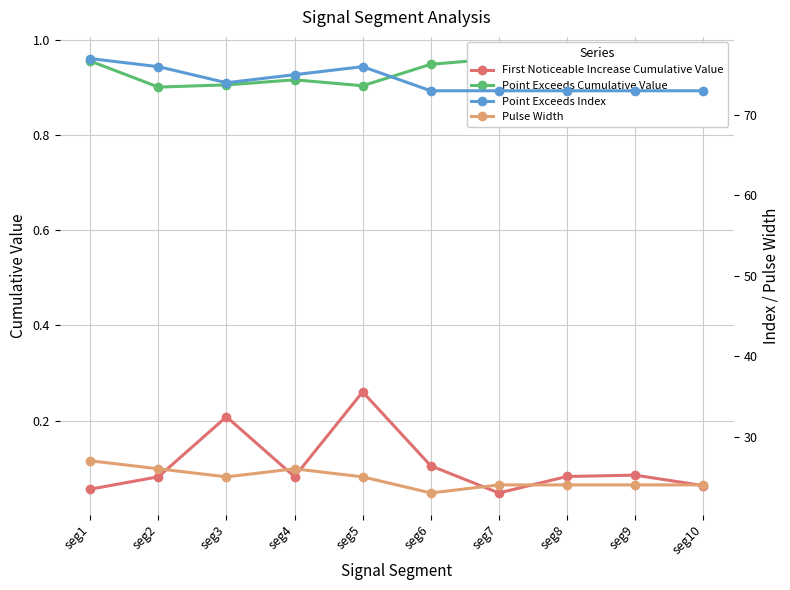

True or false: Point Exceeds Cumulative Value has more than 2 interior local peaks.

False